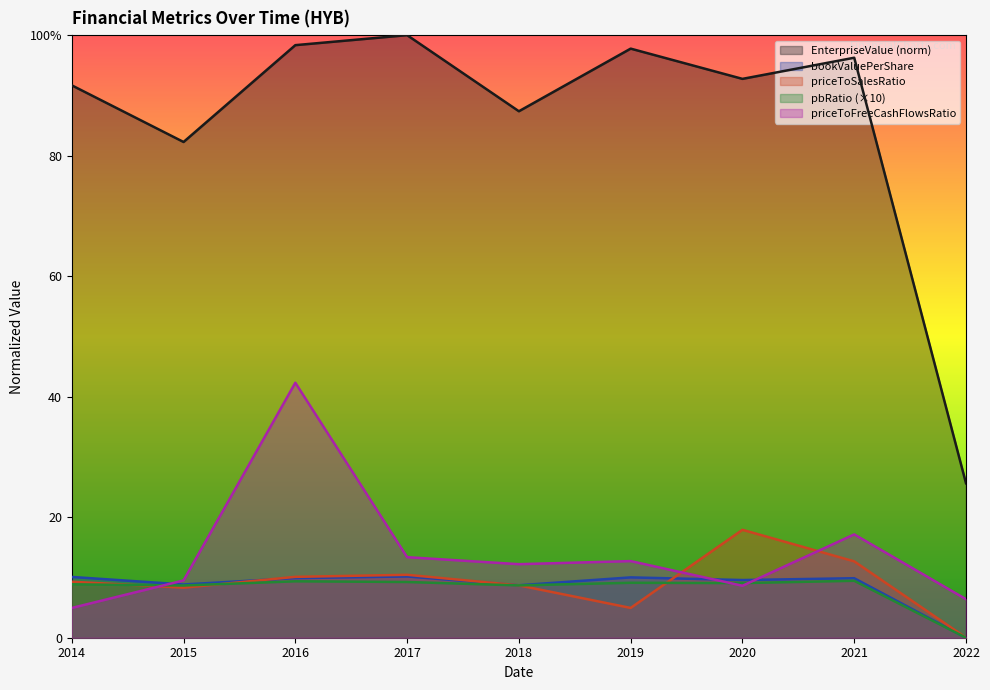

Where is pbRatio nearest to the value 4?

2022